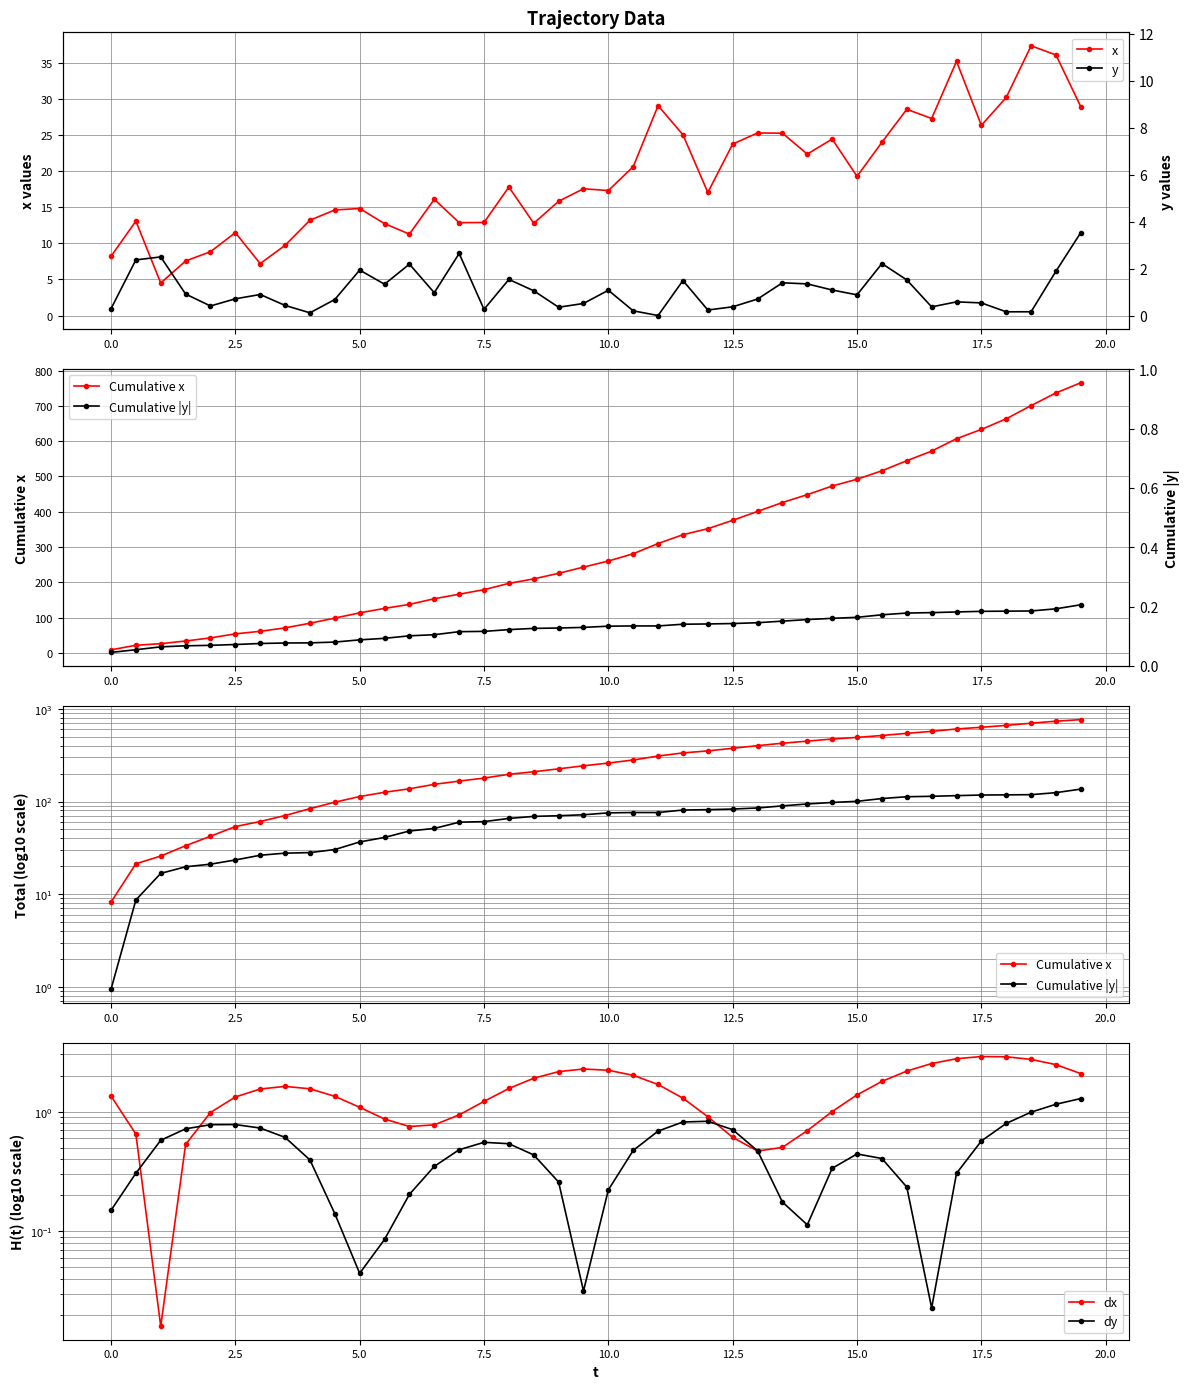

What are all the series names shown in the legend?

x, y, Cumulative x, Cumulative |y|, dx, dy